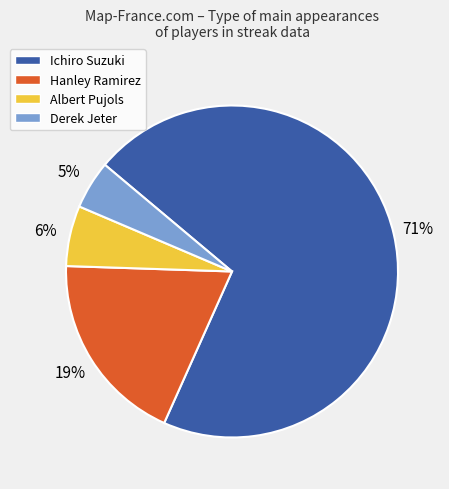

What is the majority slice?

Ichiro Suzuki